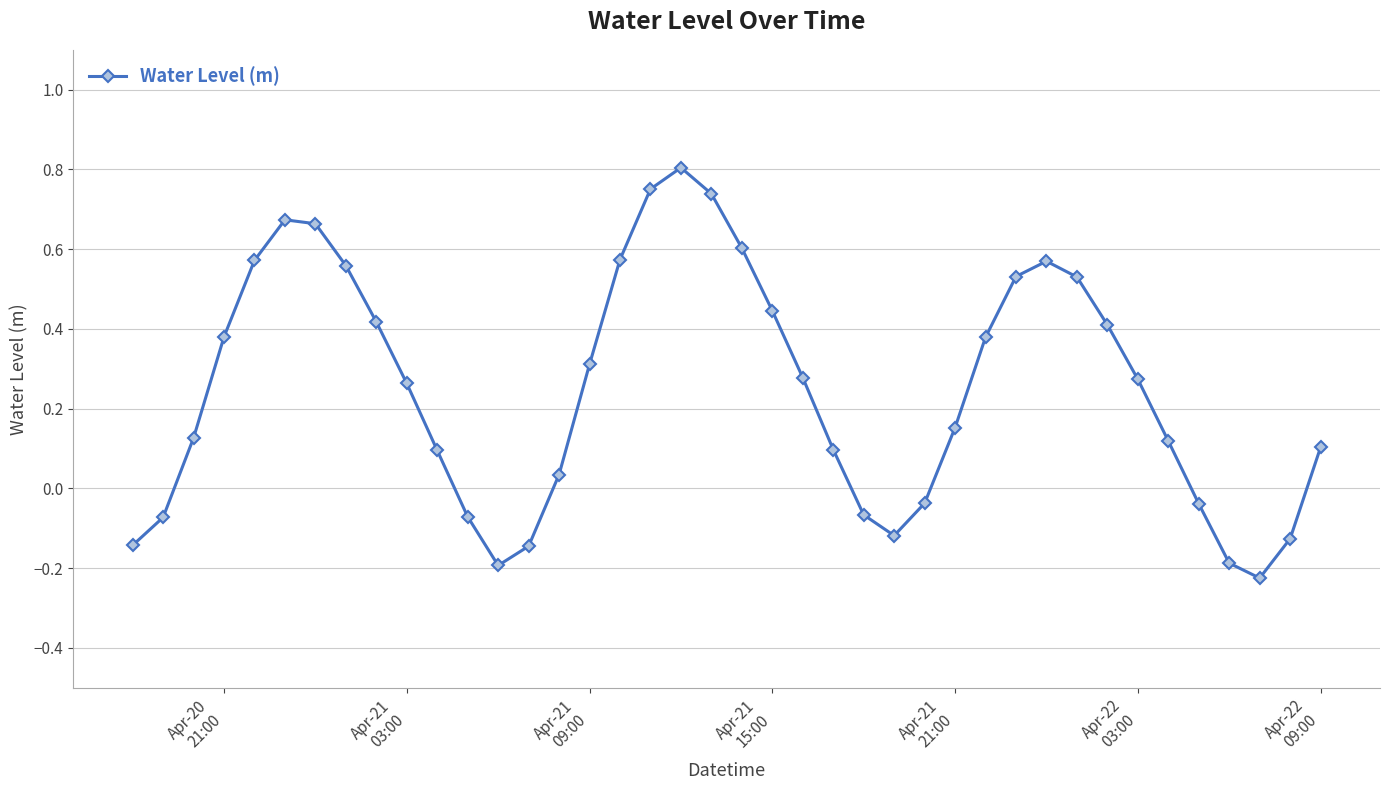

How many points are lower than both their immediate neighbors (excluding endpoints)?

3